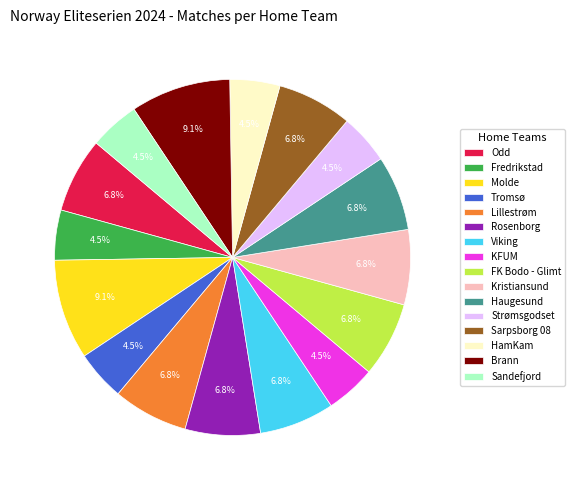

Do Haugesund and Viking together represent more than half of the pie?

No